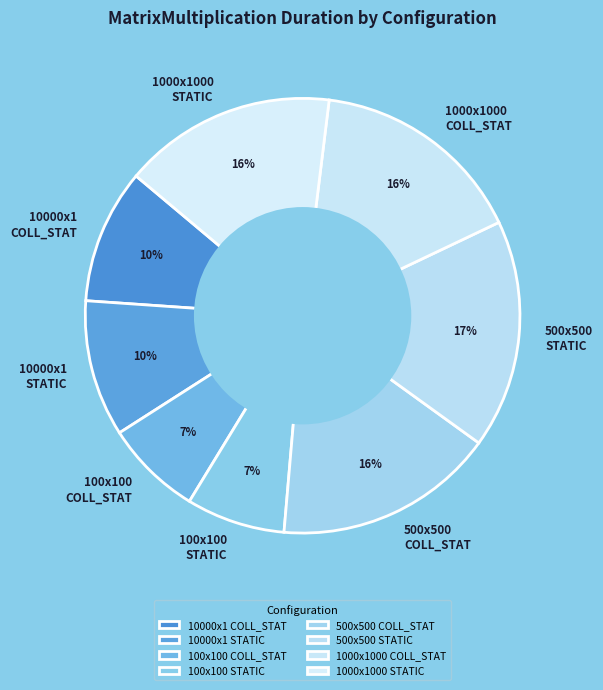

What is the largest slice in the pie chart?

500x500 STATIC